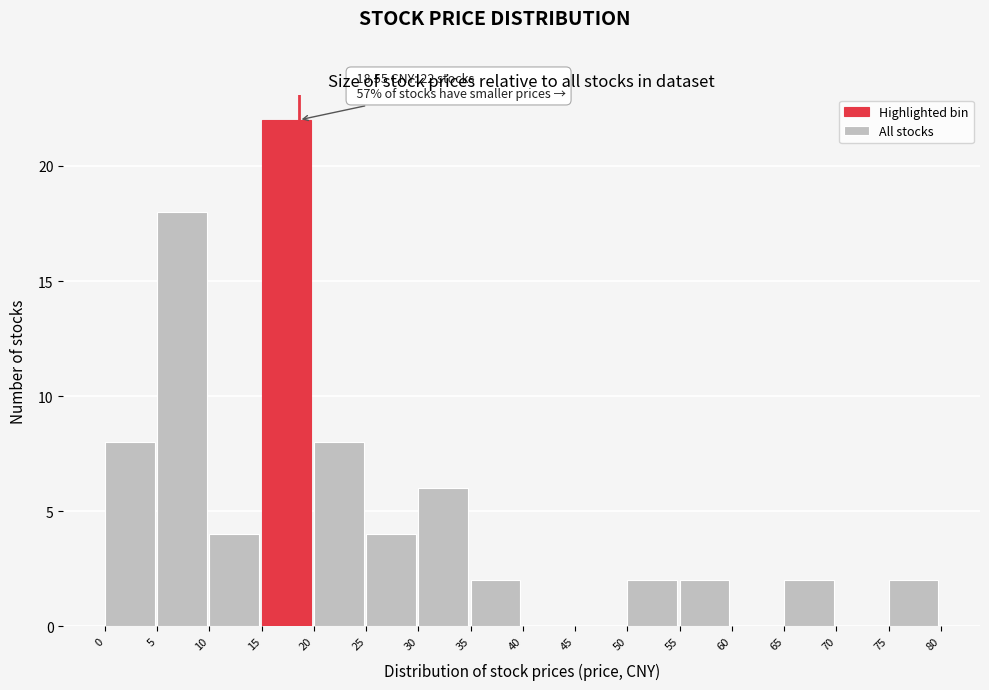

Over which range of the x-axis is the bar tallest?

15 to 20